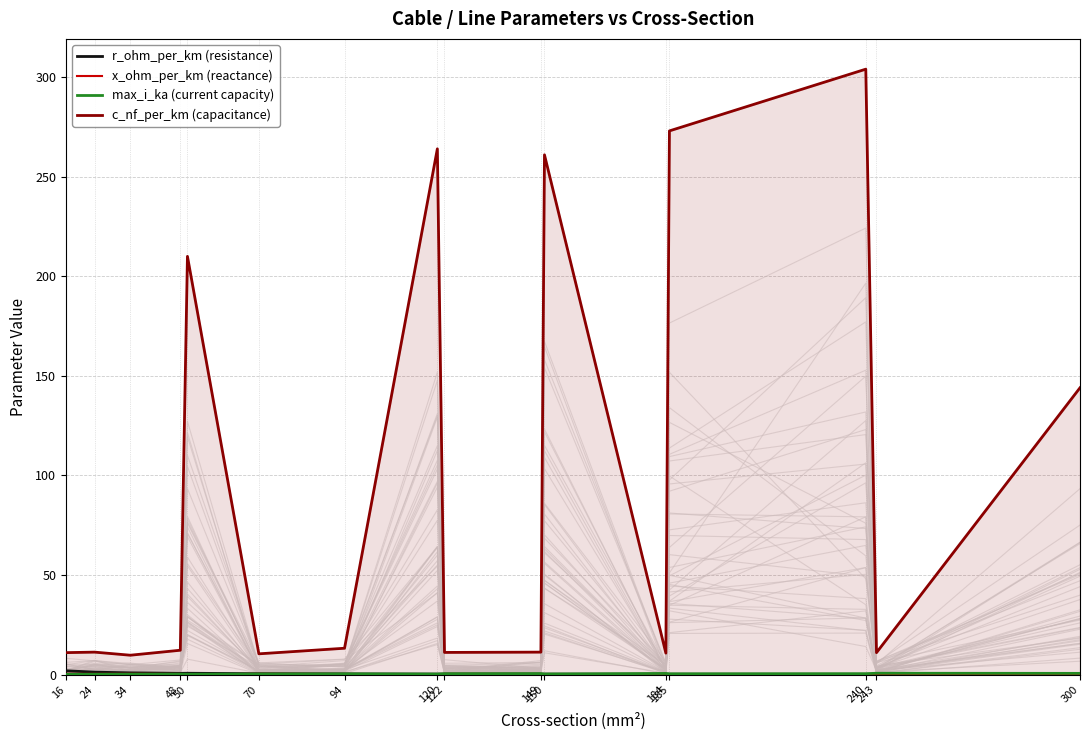

Does the chart display data point markers on the line(s)?

No